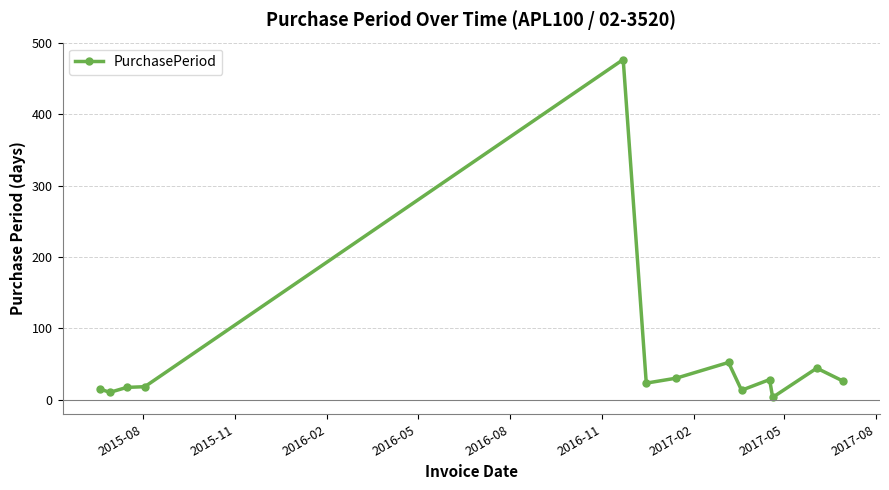

What is the greatest value displayed?

477